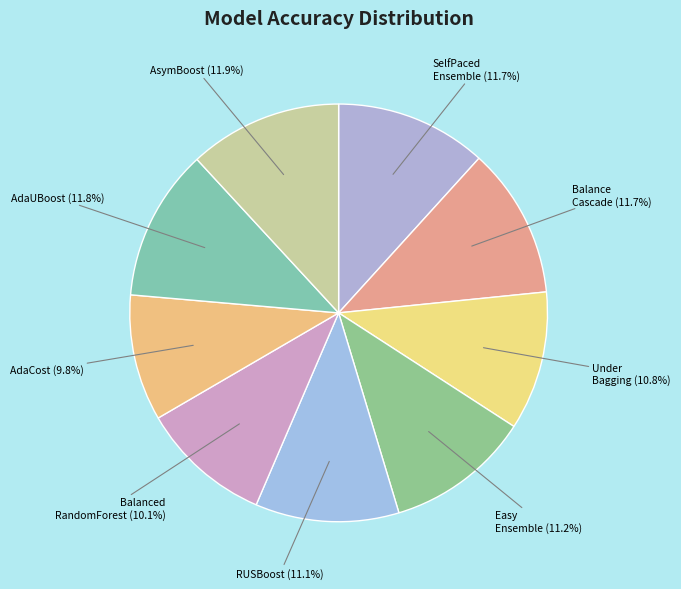

Count the number of slices in the pie.

9